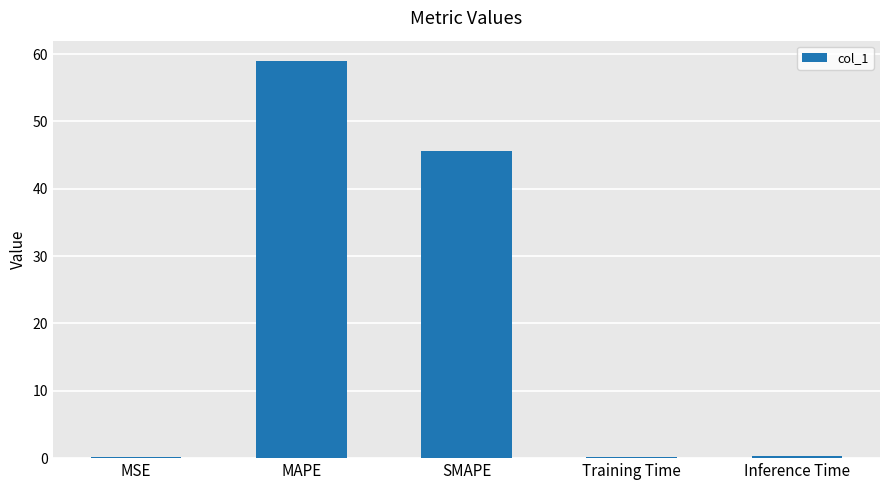

What is the change in value from MAPE to SMAPE?

-13.5